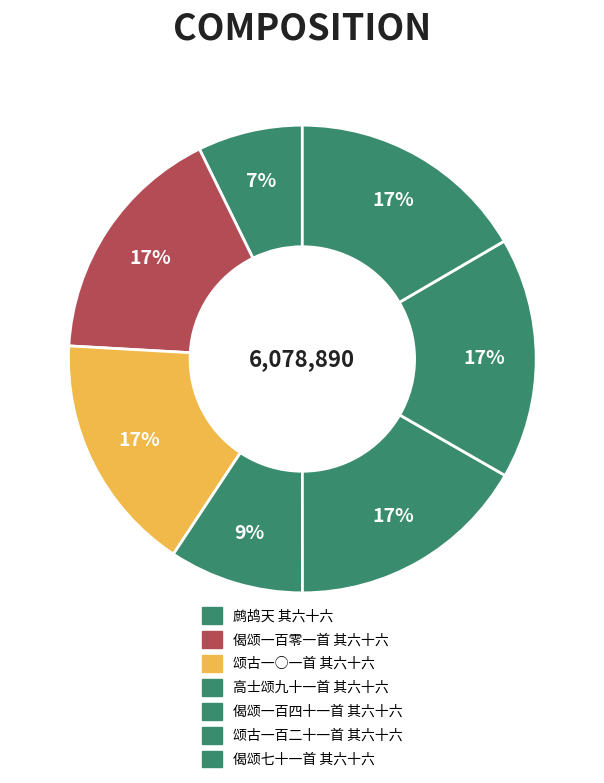

Which slice is the largest?

偈颂一百零一首 其六十六